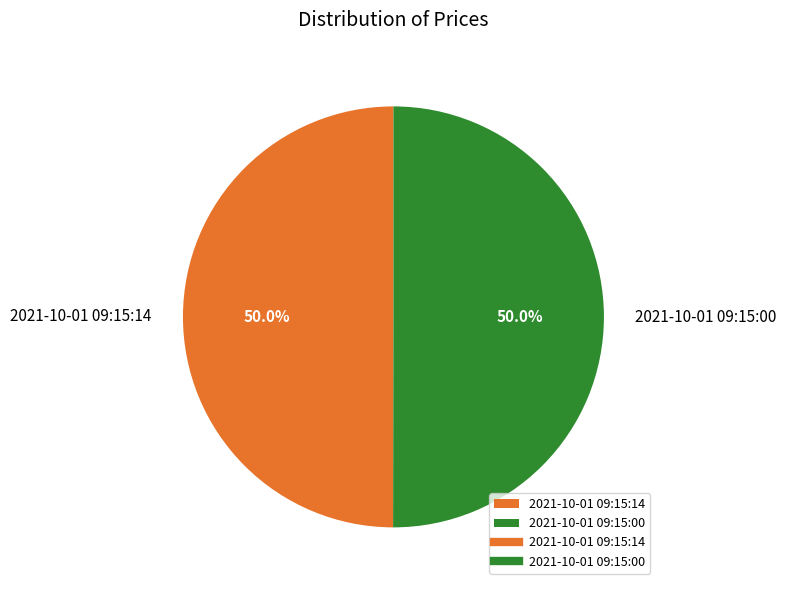

To the nearest percent, what is the combined percentage of 2021-10-01 09:15:00 and 2021-10-01 09:15:14?

100%